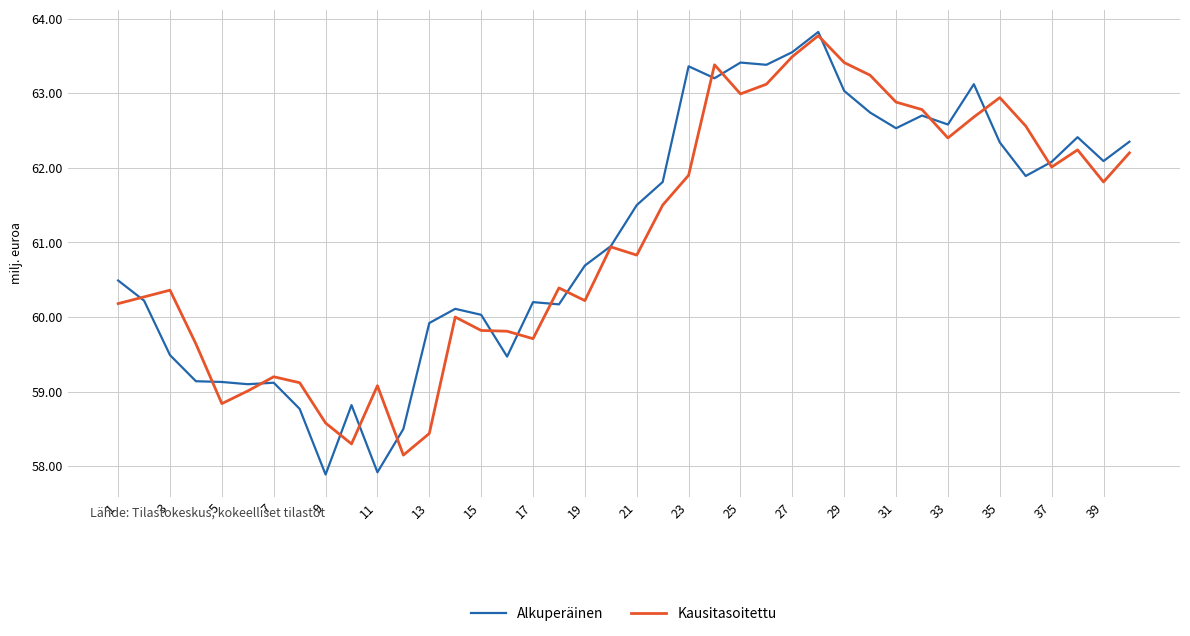

Which series has the widest spread of values?

Alkuperäinen